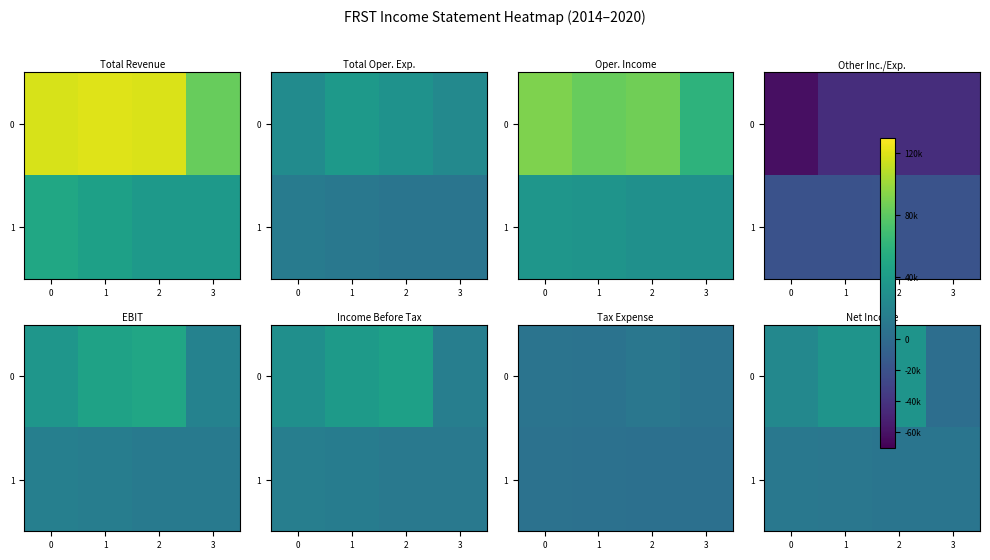

What is the sum of all 1 values?

34600